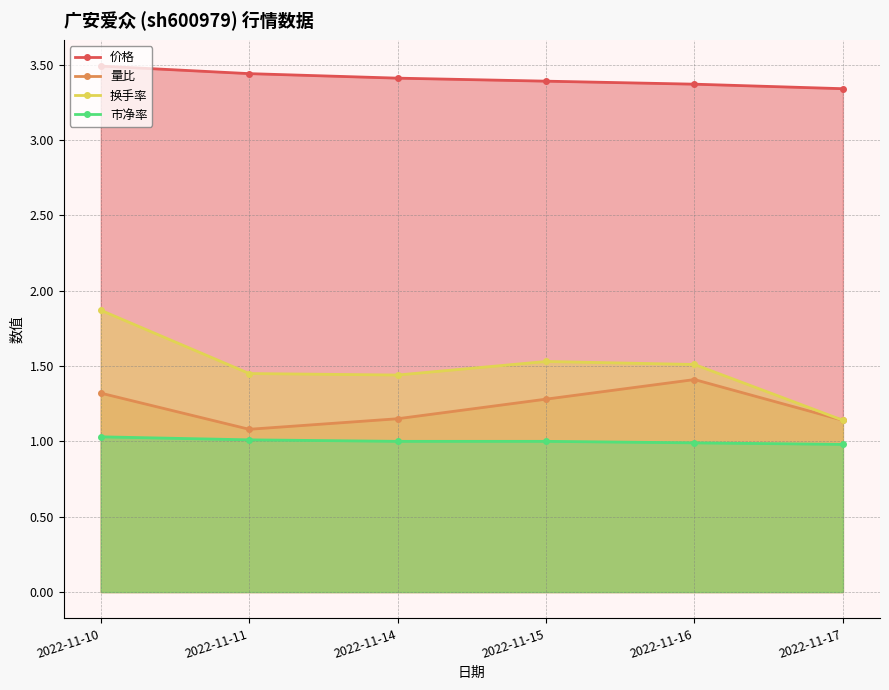

What is the difference between the 价格 values at 2022-11-11 and 2022-11-16?

0.1